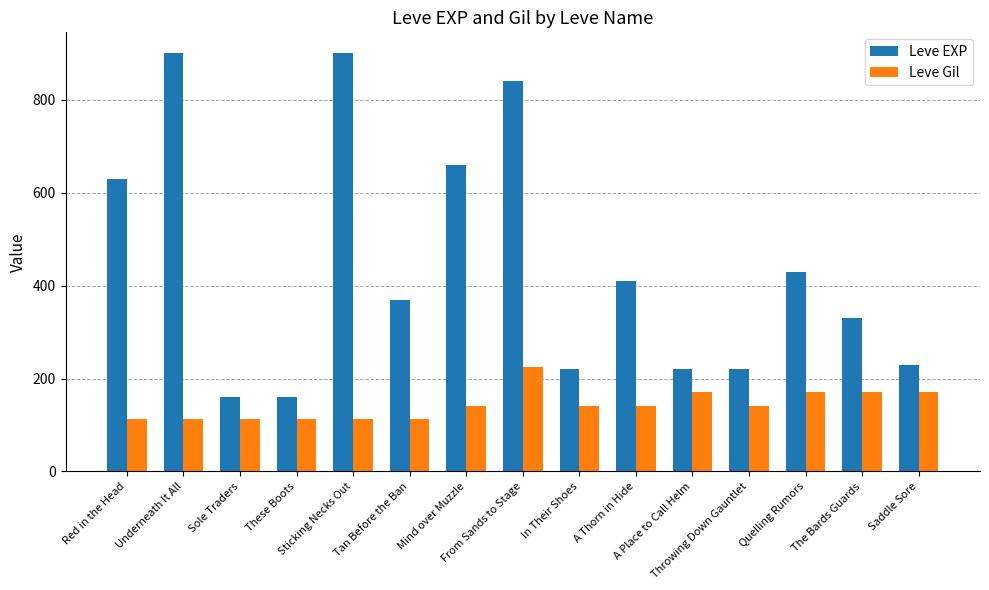

What is the highest value of the Leve Gil series?

224